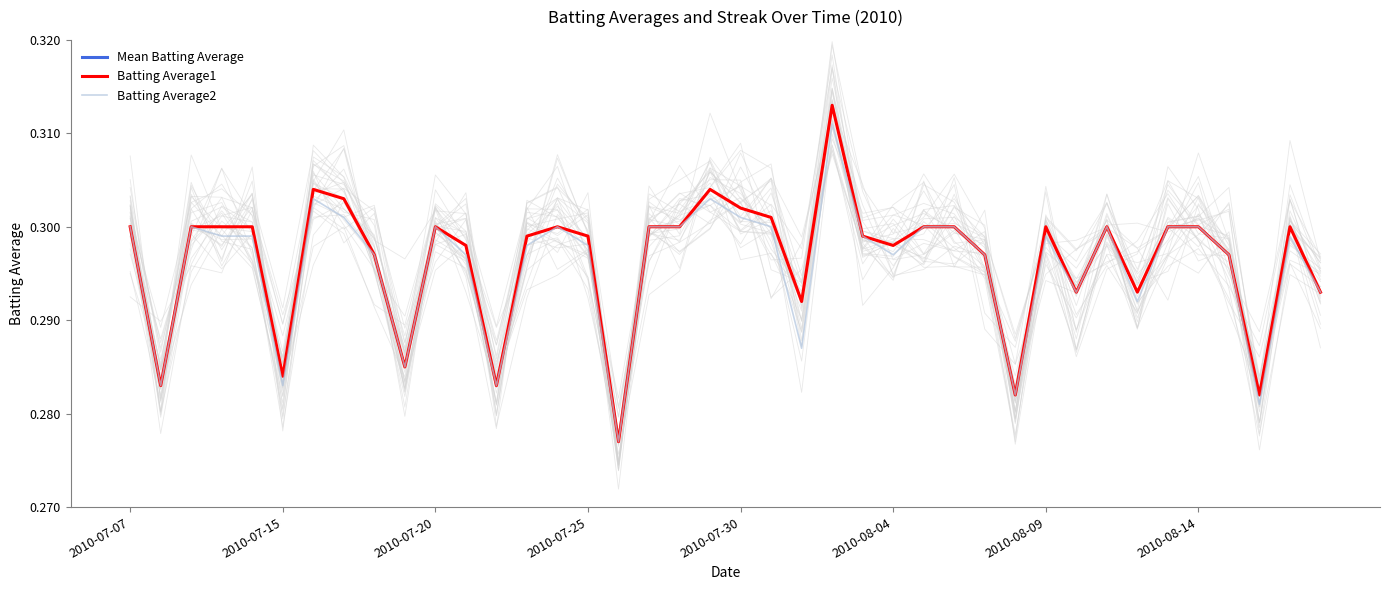

What position from the right is 16?

24